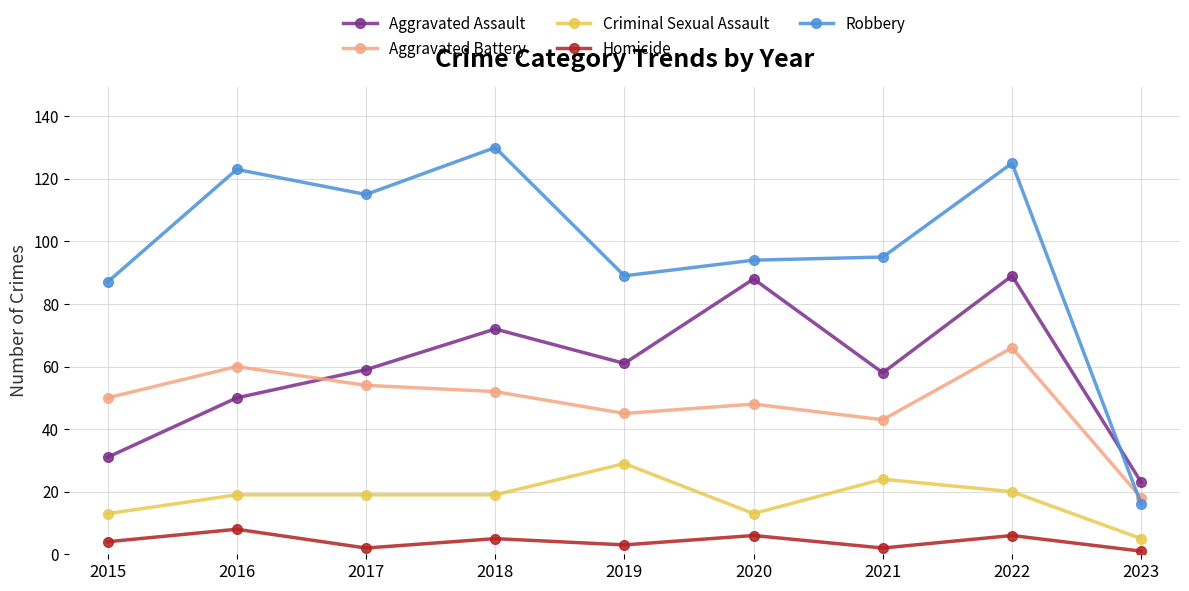

True or false: Homicide has a value of 8 at 2016.

True